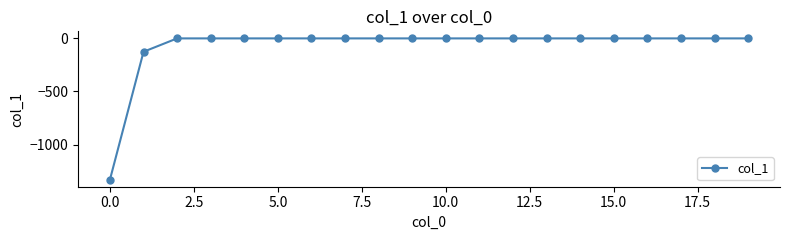

How many lines are shown in the chart?

1